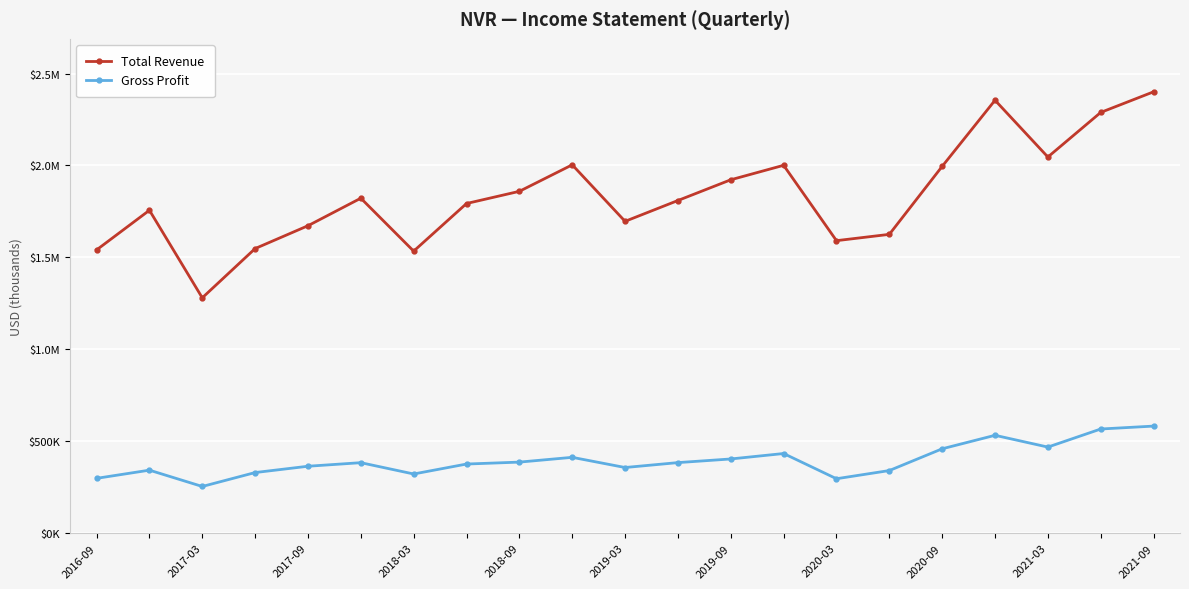

Is this an area chart (filled region under the line)?

No